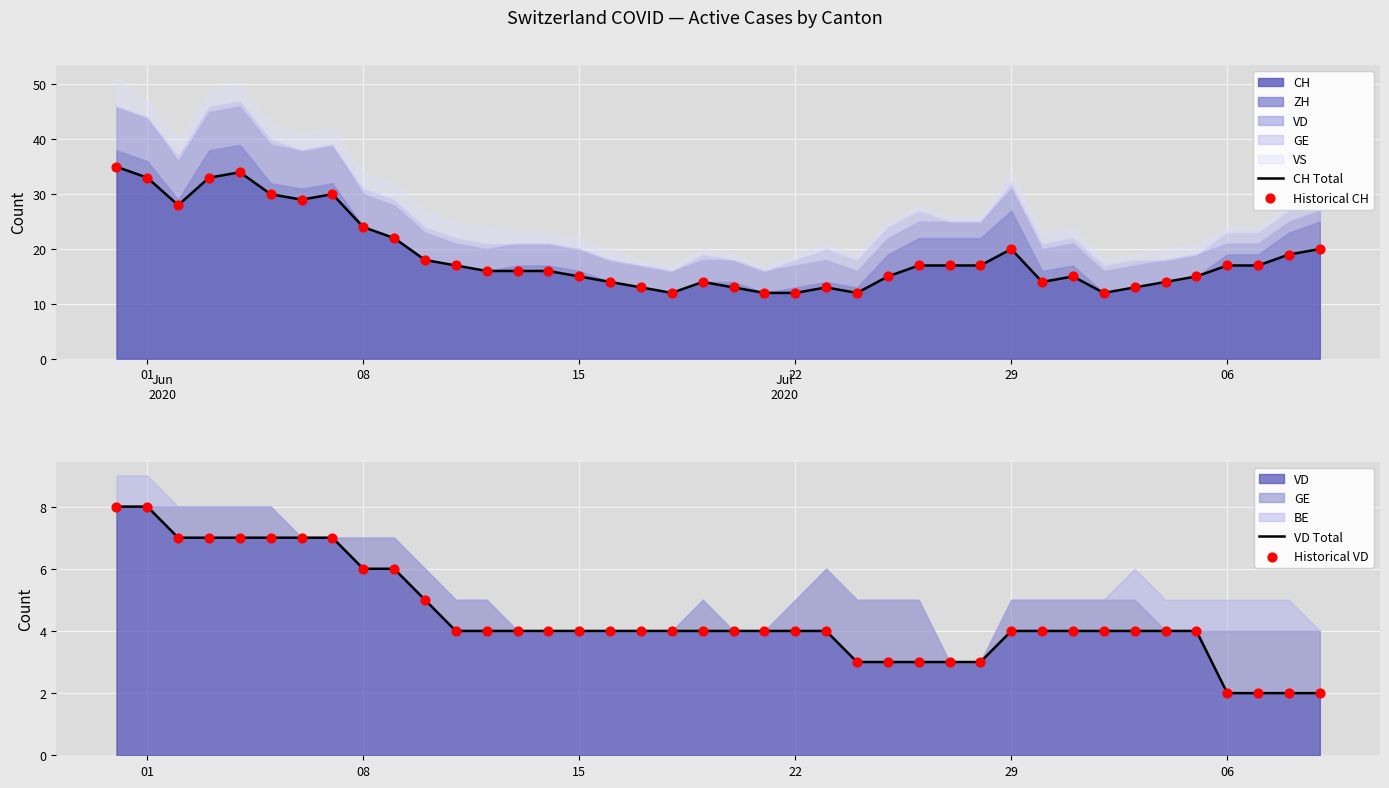

Which series has the widest spread of Y values?

CH Total